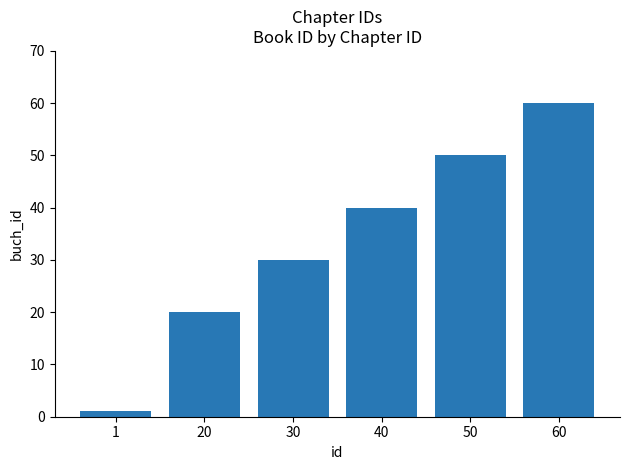

True or false: the data shows 30 at 30.

True